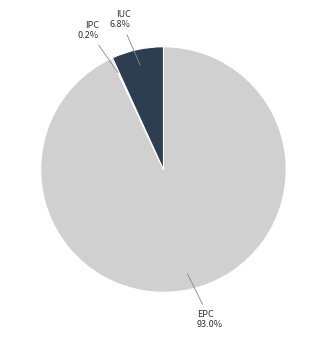

To the nearest percent, what is the average slice percentage?

33%